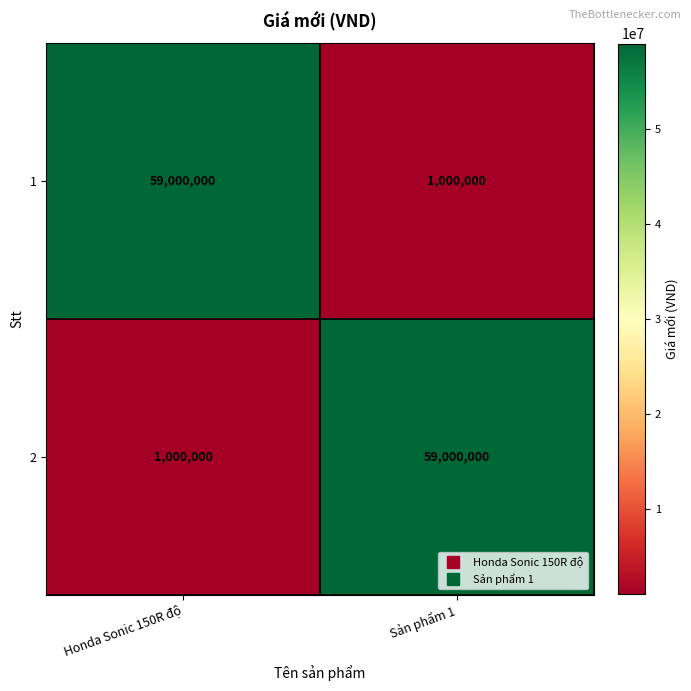

What is the difference between the maximum and minimum values in the 1 series?

58000000